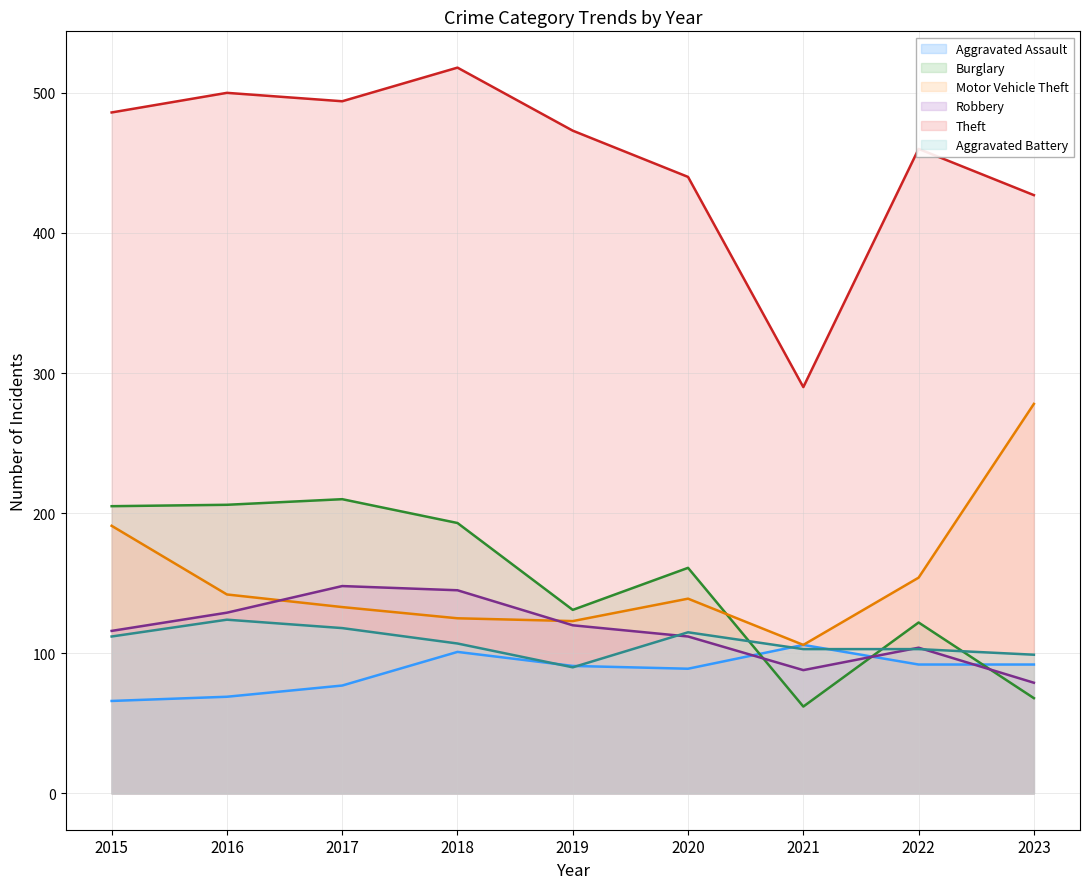

At which category does Theft reach its first local peak?

2016